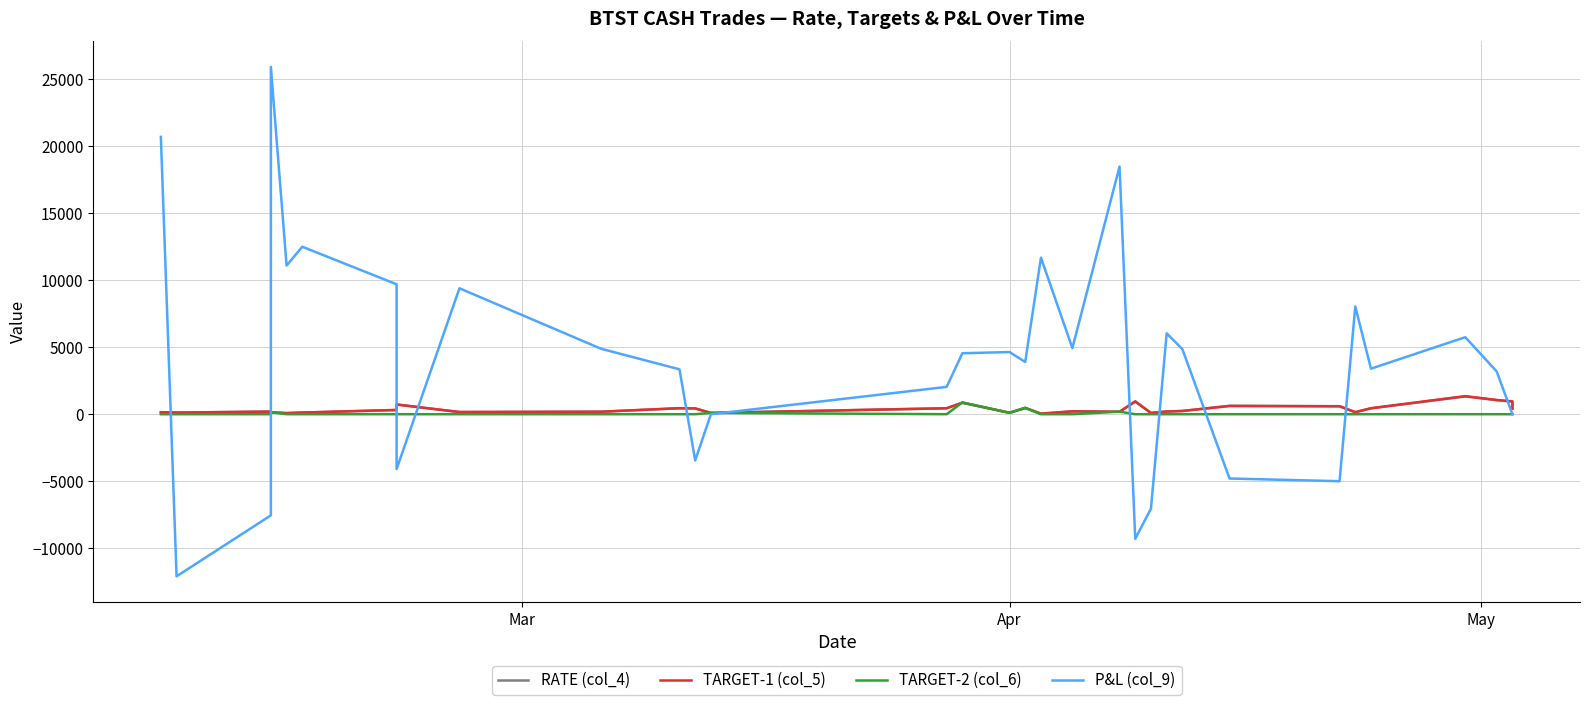

What is the minimum value shown in the chart?

-12100.0